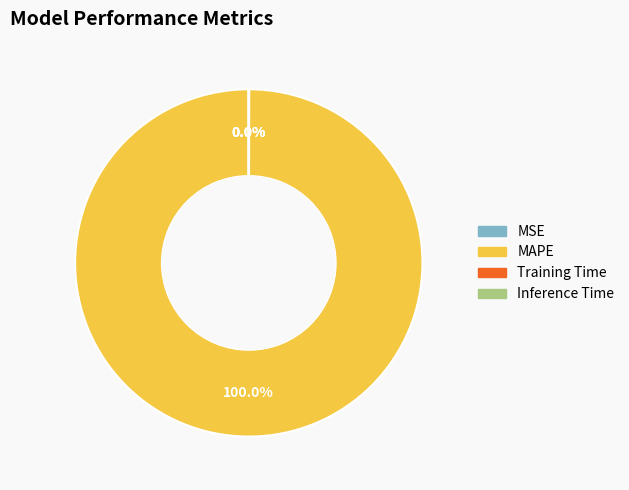

Which category accounts for the majority?

MAPE